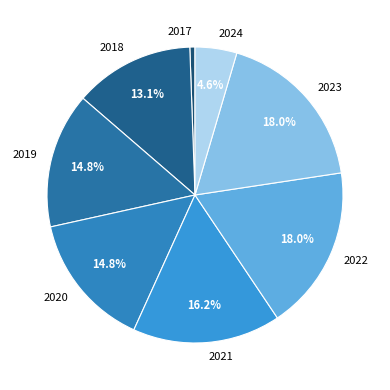

What percentage is NOT represented by 2018?

86.9%